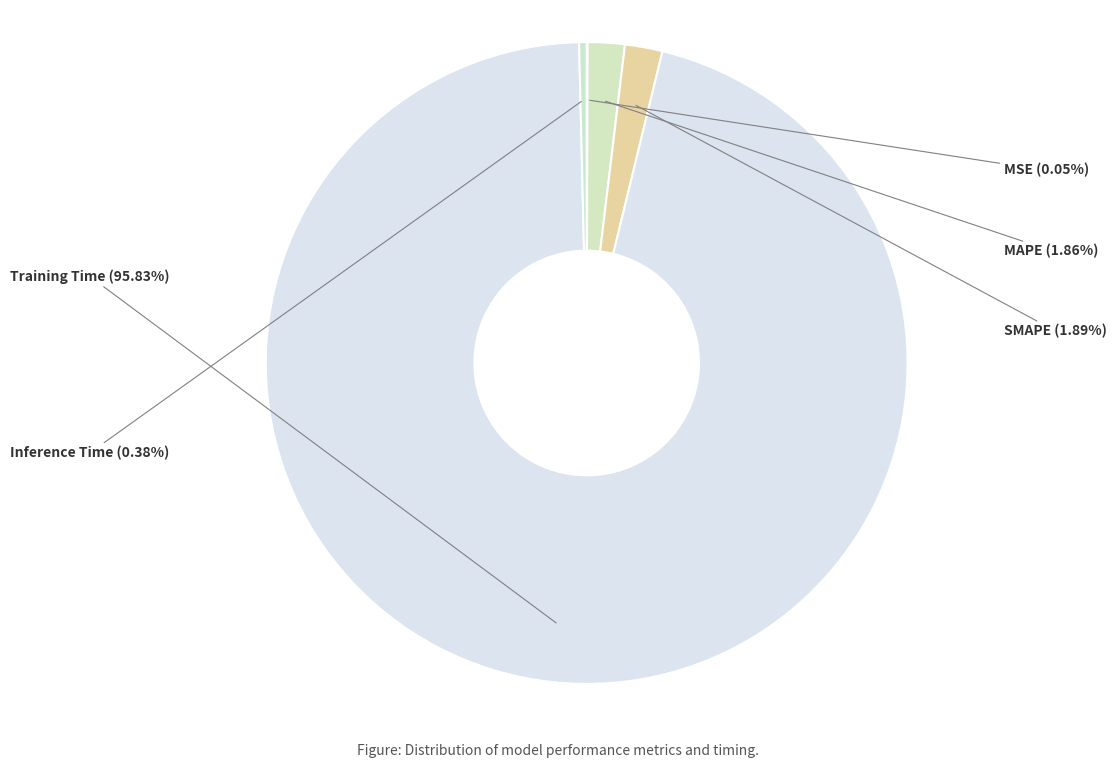

What percentage do Inference Time and SMAPE together represent?

2.3%